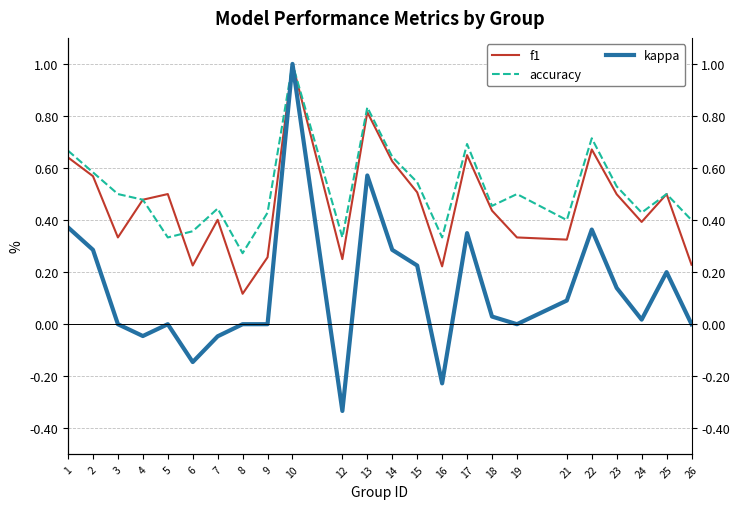

The accuracy series shows 0.4 at 26. True or false?

True